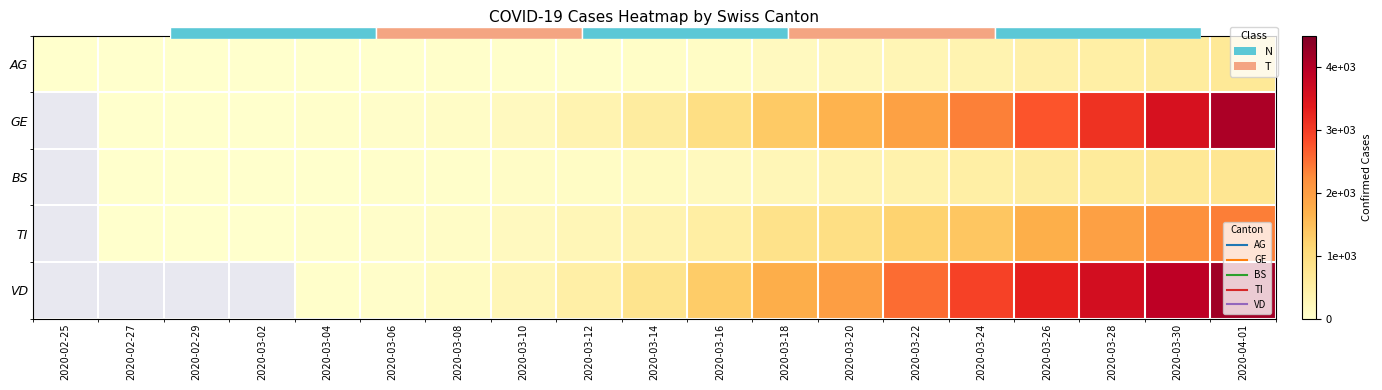

How many distinct data groups are displayed?

5